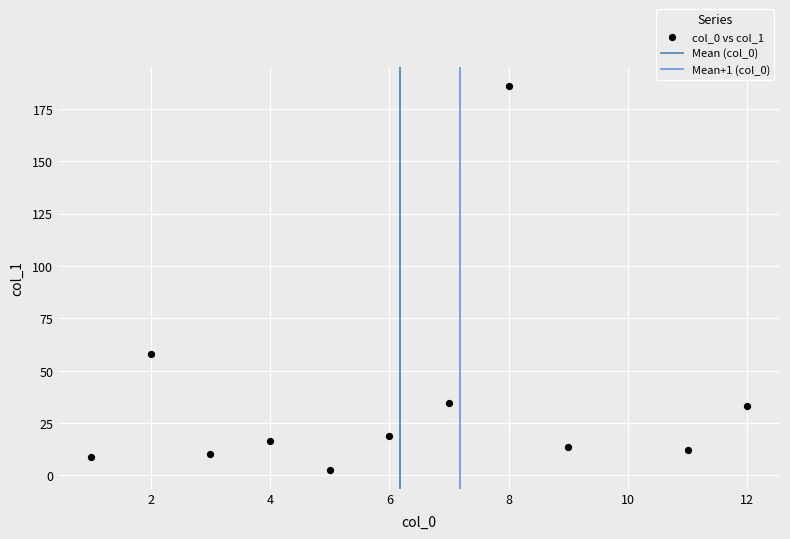

What Y value in the scatter plot is closest to 94?

57.8